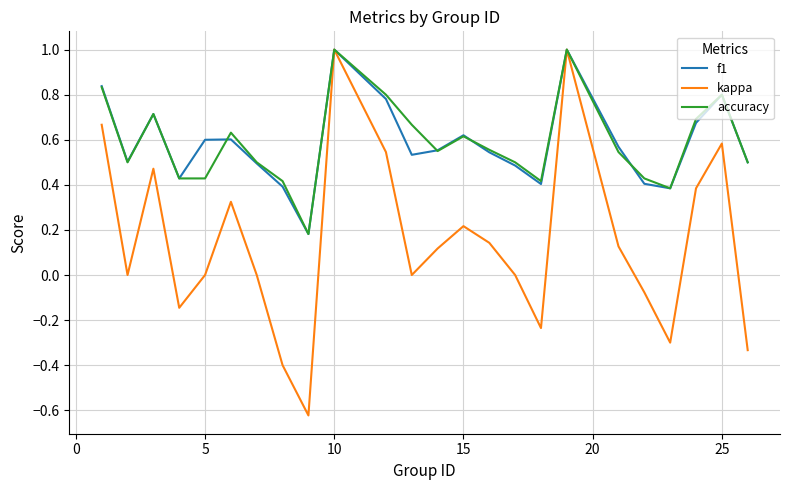

What is the maximum value shown in the chart?

1.0